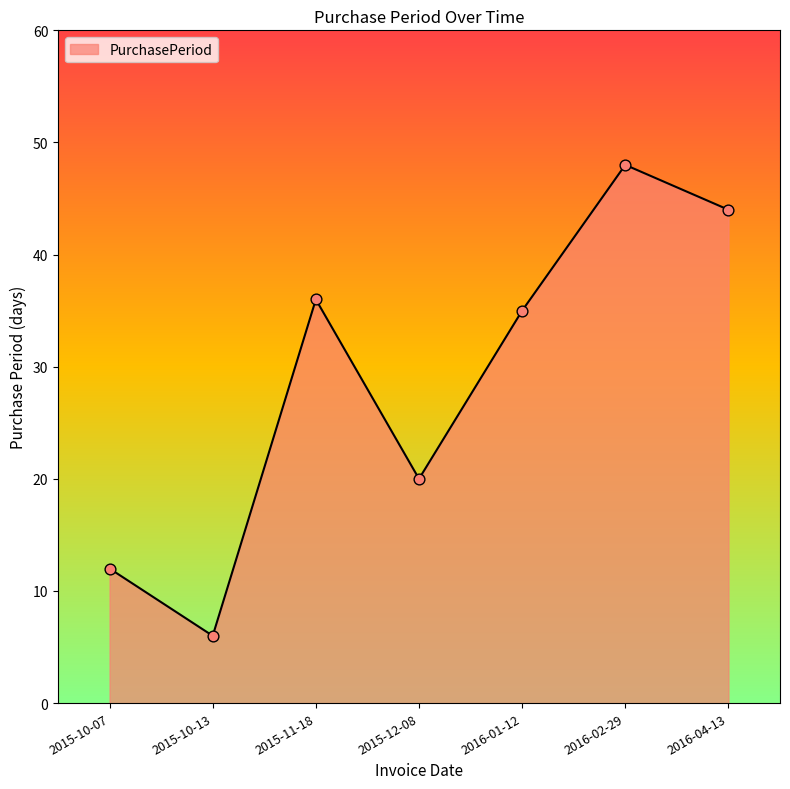

What is the change in value from 2015-10-13 to 2015-12-08?

+14